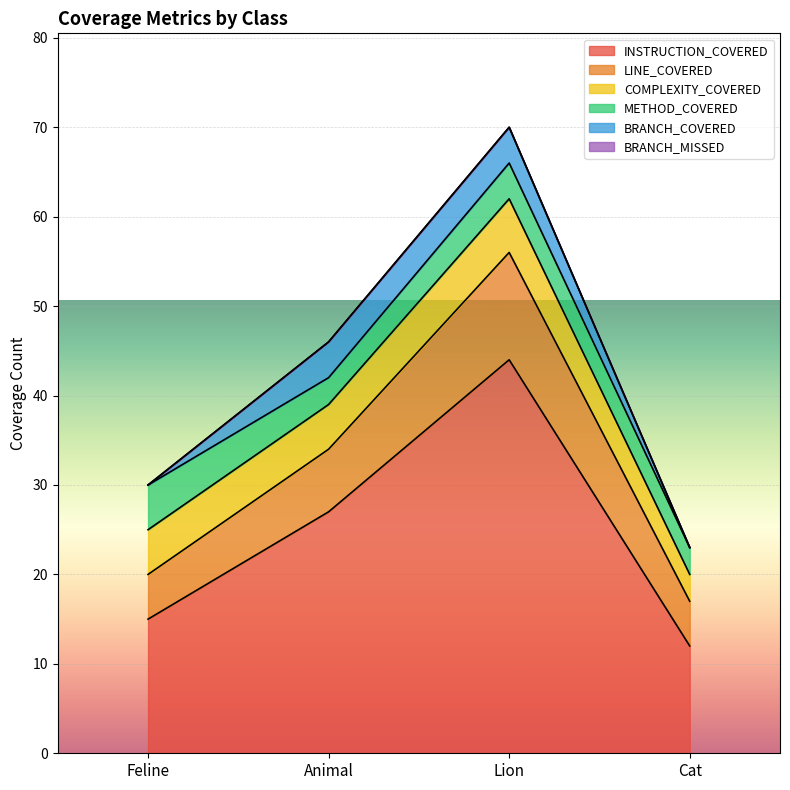

After their last crossing, which series has the higher values: METHOD_COVERED or BRANCH_COVERED?

BRANCH_COVERED